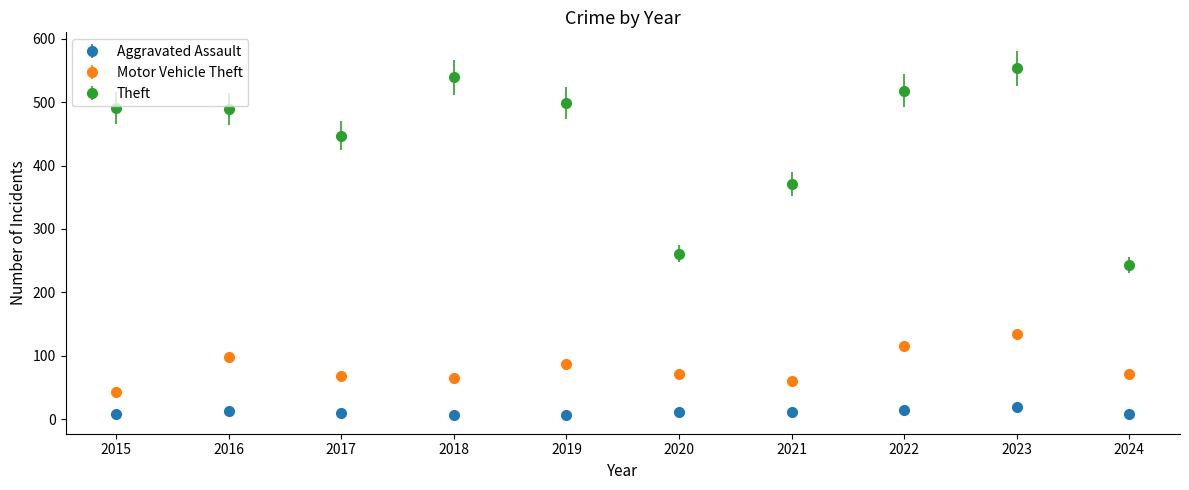

What are all the series names shown in the legend?

Aggravated Assault, Motor Vehicle Theft, Theft